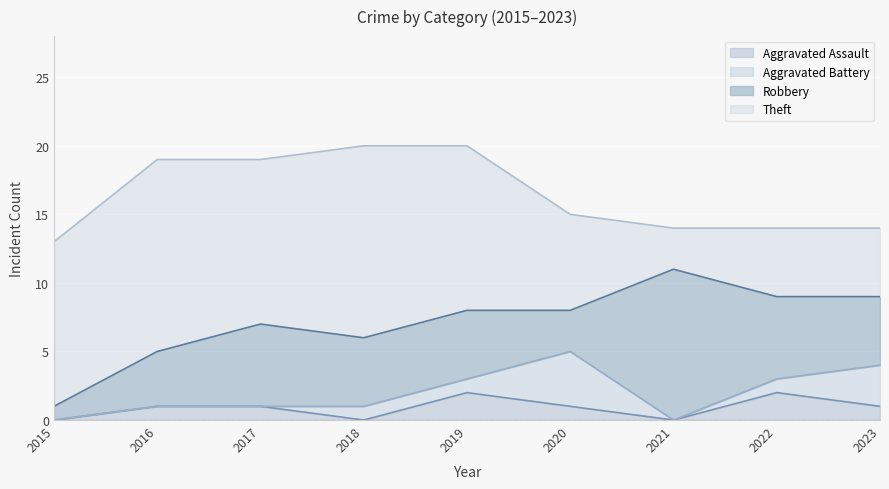

What is the total value across all series at 2021?

14